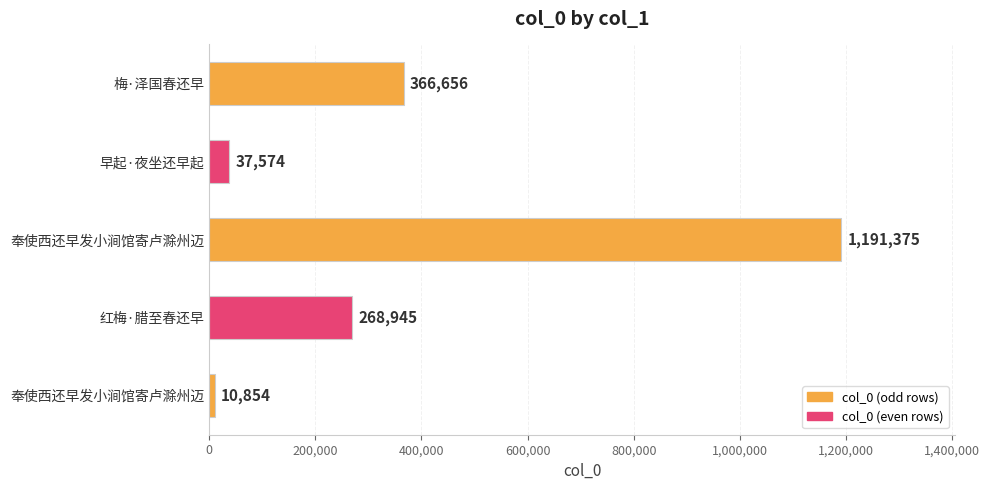

Does the chart contain any negative values?

No